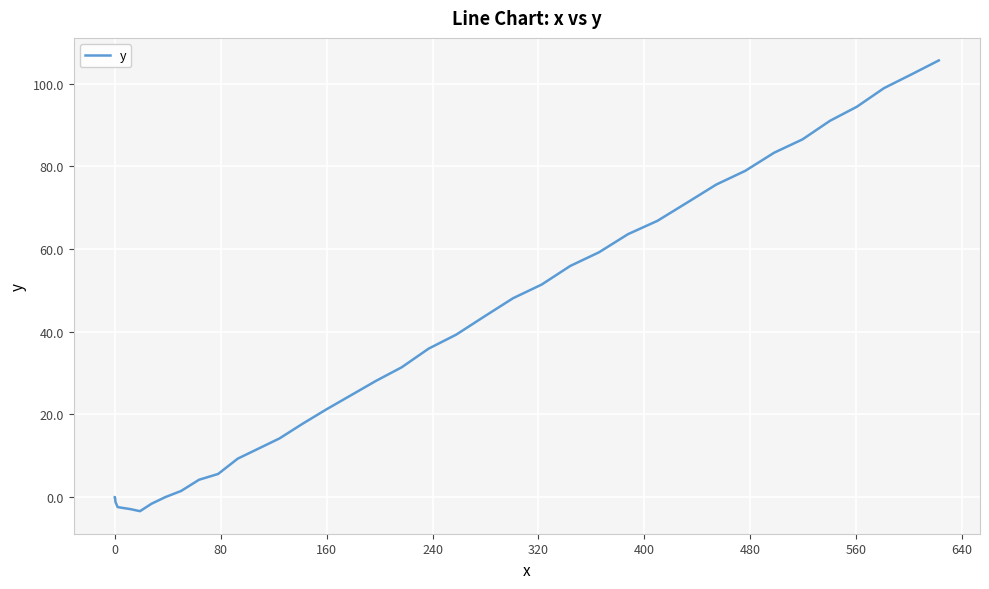

Reading left to right, what are all the values shown in this chart?

0.0	0.0	0.0	-1.2	-2.4	-2.6	-2.9	-3.4	-1.6	0.0	1.5	4.2	5.6	9.3	11.7	14.2	17.7	21.2	24.6	28.1	31.4	35.9	39.3	43.7	48.1	51.4	55.9	59.2	63.6	66.8	71.2	75.6	78.9	83.3	86.5	91.0	94.4	98.9	102.2	105.6